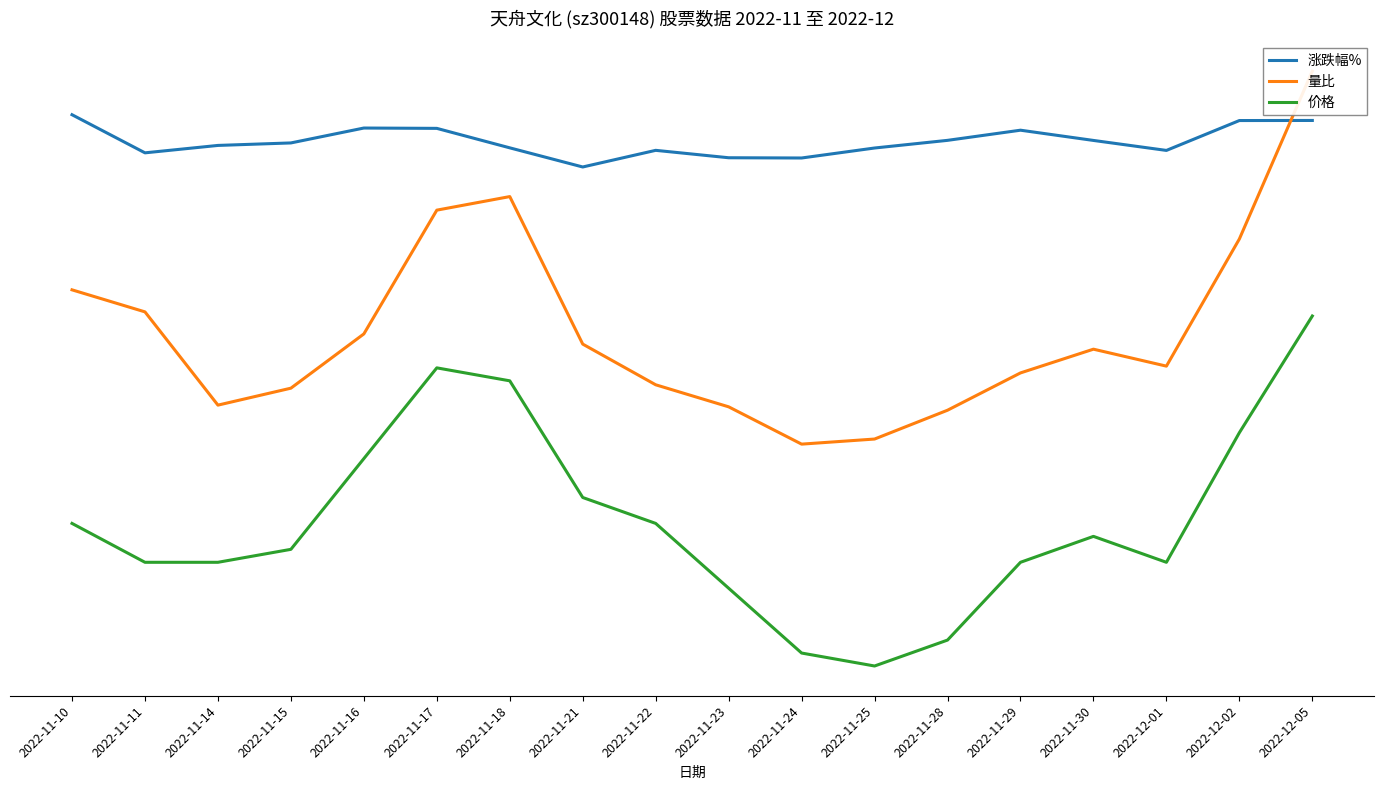

Reading right to left, extract all data points from this chart.

涨跌幅%: 2022-12-05=4.4	2022-12-02=4.4	2022-12-01=3.8	2022-11-30=4.0	2022-11-29=4.2	2022-11-28=4.0	2022-11-25=3.9	2022-11-24=3.6	2022-11-23=3.7	2022-11-22=3.8	2022-11-21=3.5	2022-11-18=3.9	2022-11-17=4.3	2022-11-16=4.3	2022-11-15=4.0	2022-11-14=3.9	2022-11-11=3.8	2022-11-10=4.6
量比: 2022-12-05=5.5	2022-12-02=1.9	2022-12-01=-0.7	2022-11-30=-0.4	2022-11-29=-0.9	2022-11-28=-1.7	2022-11-25=-2.3	2022-11-24=-2.4	2022-11-23=-1.6	2022-11-22=-1.1	2022-11-21=-0.3	2022-11-18=2.8	2022-11-17=2.6	2022-11-16=-0.1	2022-11-15=-1.2	2022-11-14=-1.6	2022-11-11=0.4	2022-11-10=0.9
价格: 2022-12-05=0.3	2022-12-02=-2.1	2022-12-01=-4.9	2022-11-30=-4.3	2022-11-29=-4.9	2022-11-28=-6.5	2022-11-25=-7.0	2022-11-24=-6.8	2022-11-23=-5.4	2022-11-22=-4.0	2022-11-21=-3.5	2022-11-18=-1.0	2022-11-17=-0.8	2022-11-16=-2.7	2022-11-15=-4.6	2022-11-14=-4.9	2022-11-11=-4.9	2022-11-10=-4.0